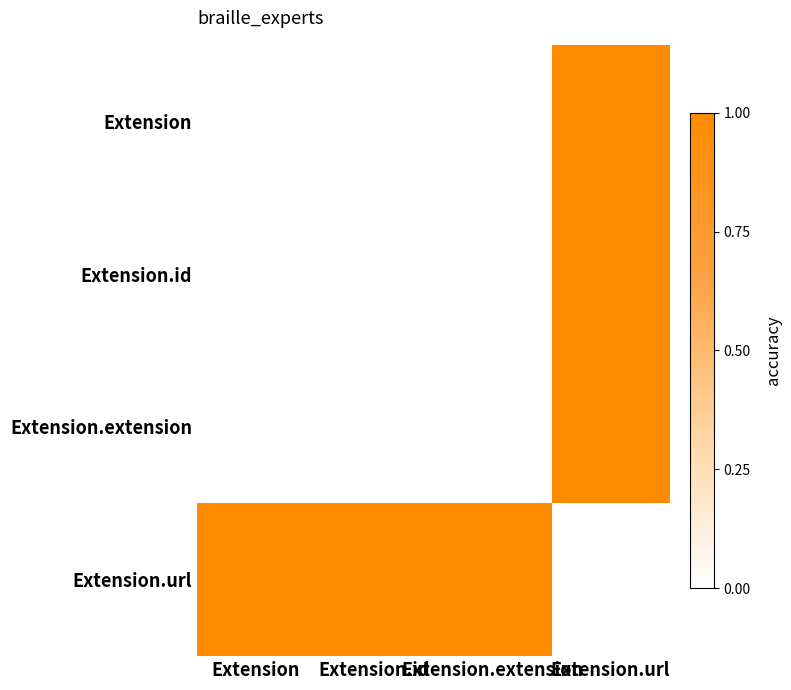

At Extension.extension, list the series in order from smallest to largest.

Extension, Extension.id, Extension.extension, Extension.url